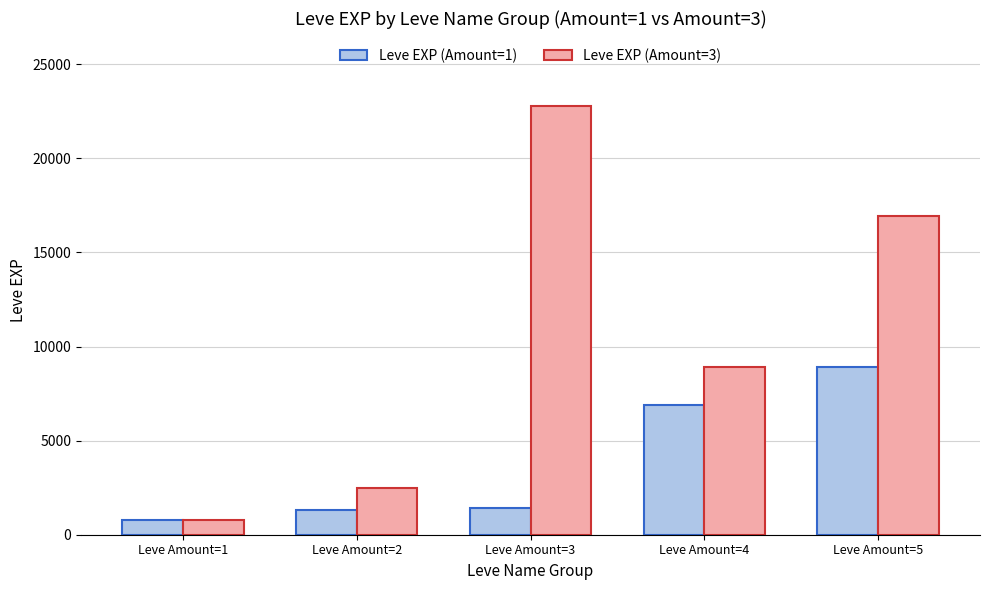

What is the highest value of the Leve EXP (Amount=3) series?

22790